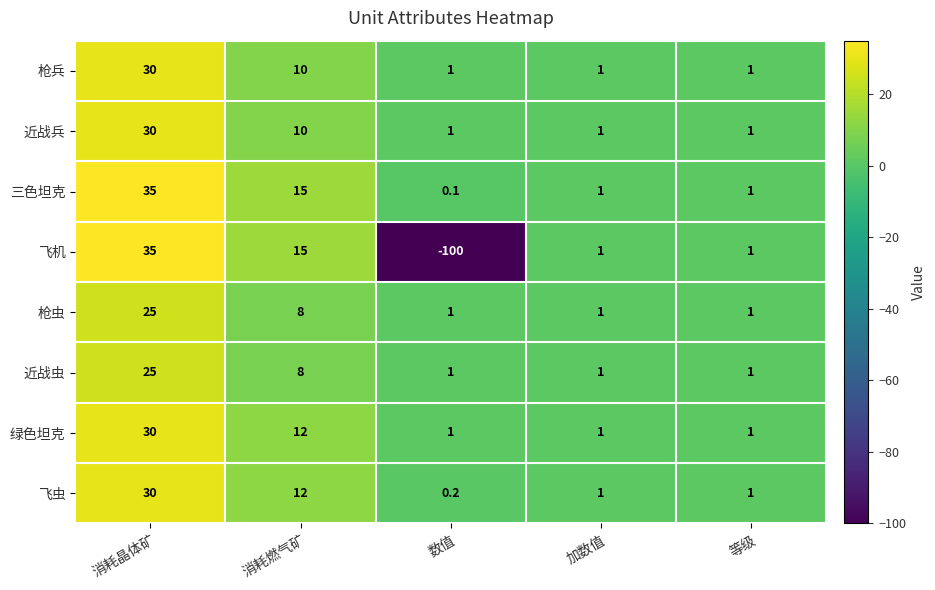

What value does the 绿色坦克 series have at 消耗燃气矿?

12.0